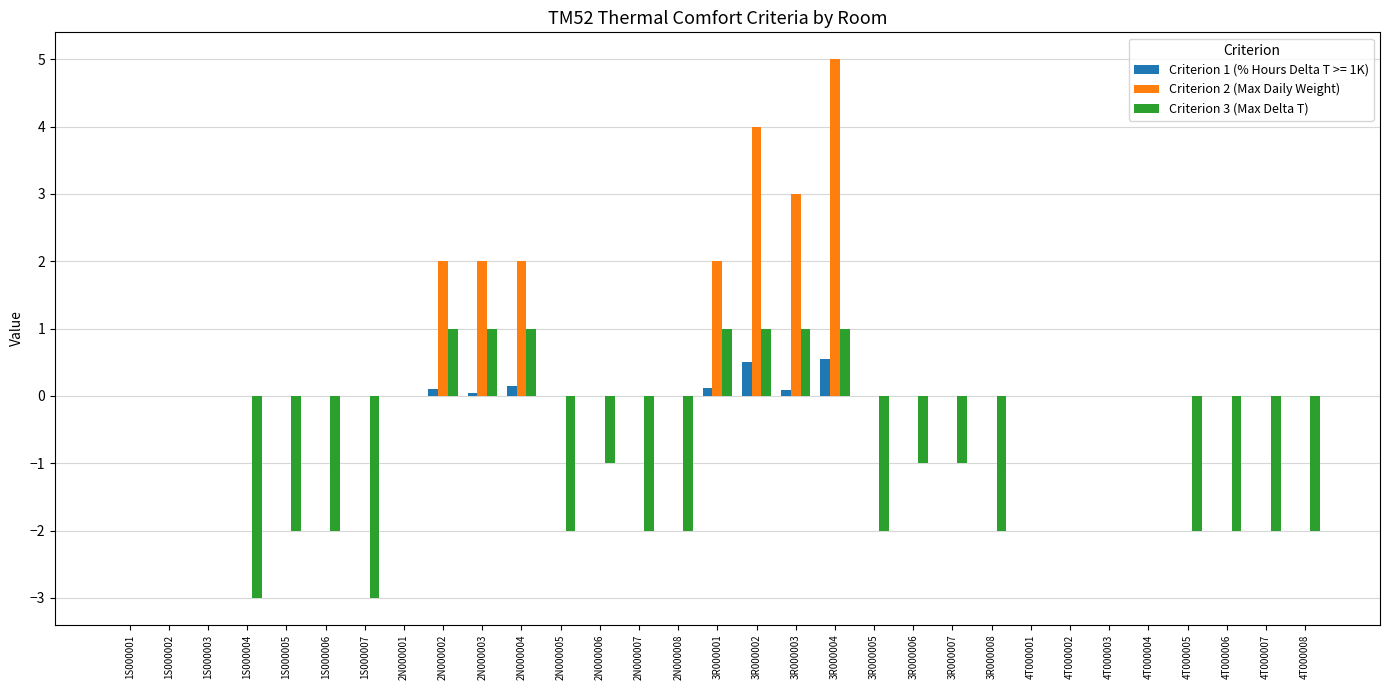

Is it true that Criterion 2 (Max Daily Weight) equals 3 at 2N000008?

False